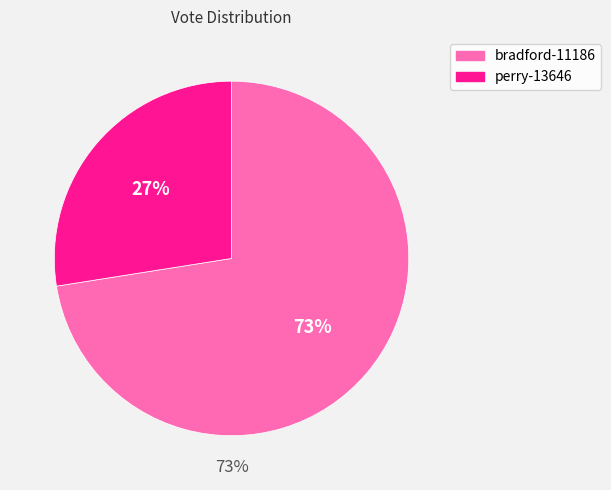

What is the ratio of the value at perry-13646 to the value at bradford-11186?

0.4